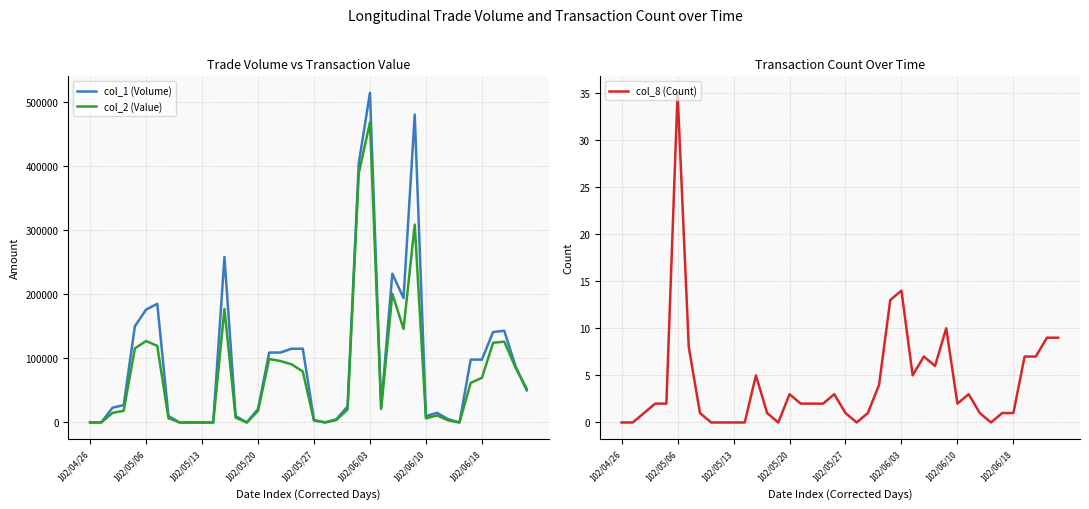

The col_8 (Count) series shows 0 at 102/04/26. True or false?

True